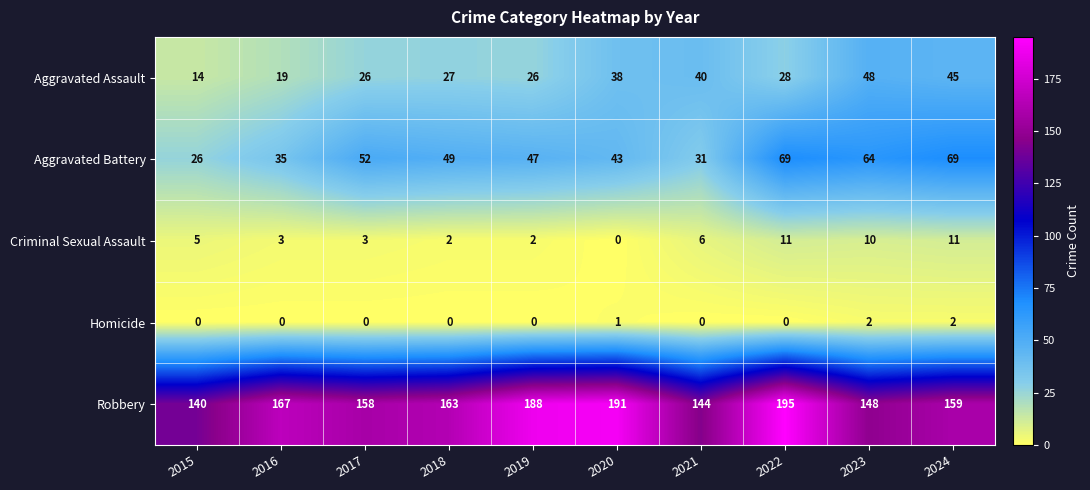

What is the spread (max minus min) of values at 2016?

167